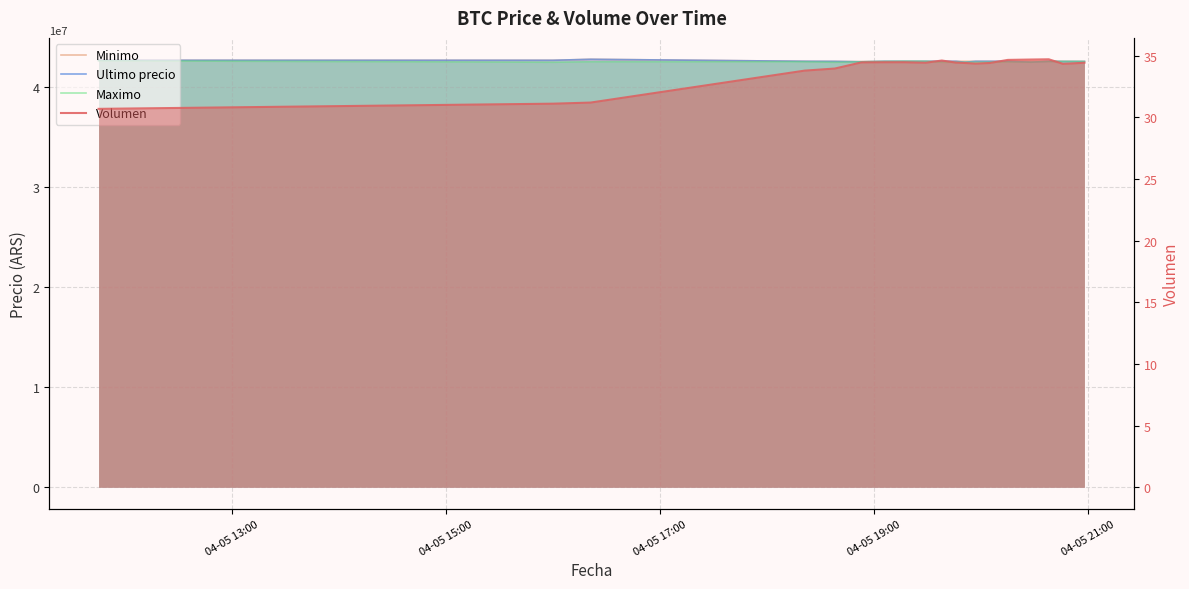

What is the difference between the second highest and minimum values in the Volumen series?

4.0